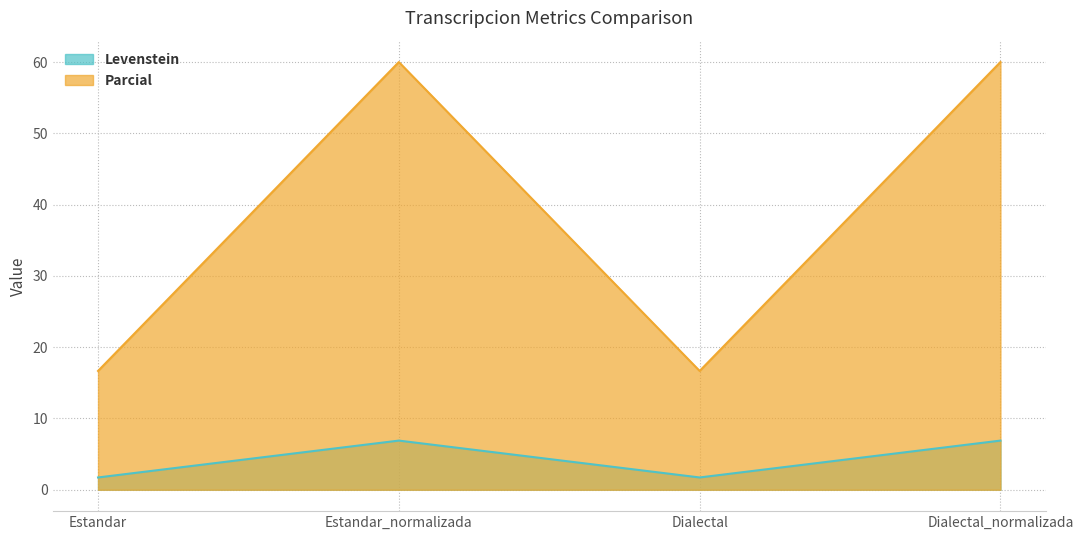

Reading left to right, what are all the values shown in this chart?

Levenstein: 1.7	6.9	1.7	6.9
Parcial: 16.7	60.0	16.7	60.0